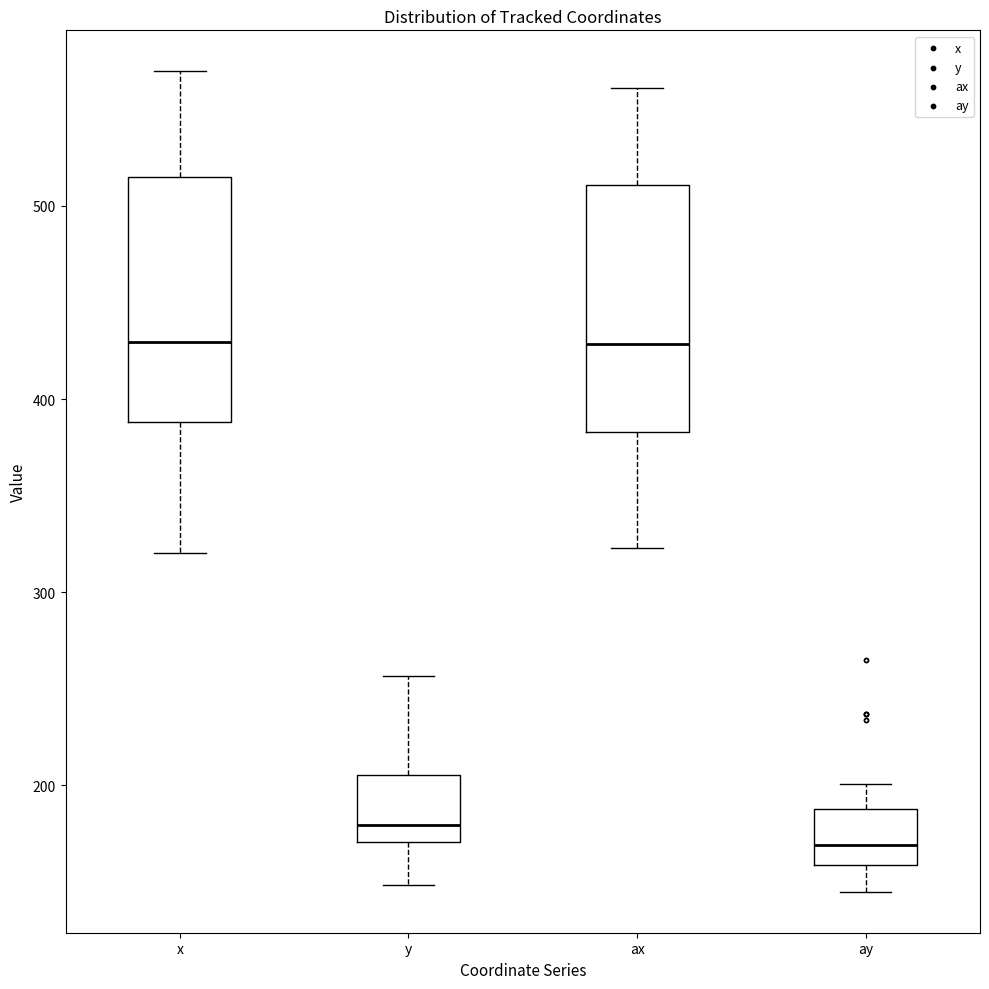

Where does the median line of the box for x sit on the y-axis? The values are not printed on the chart, so give them approximately, as read against the axis.

430